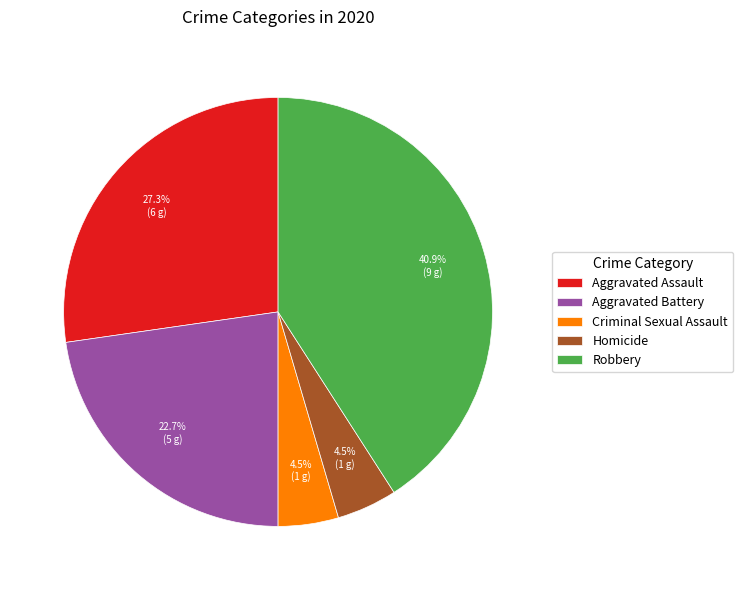

Which category has the biggest portion of the pie?

Robbery